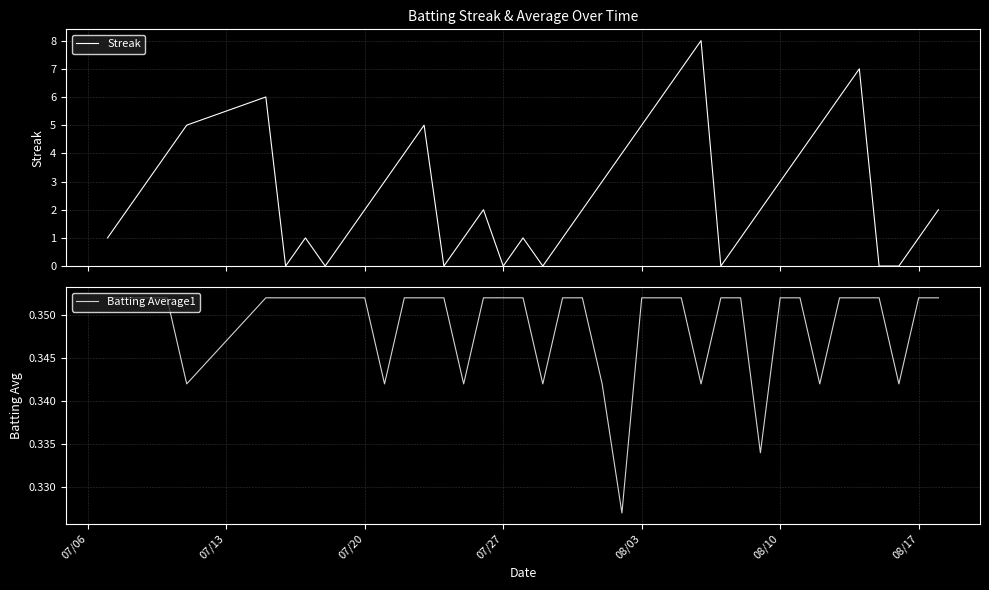

What is the highest value of the Streak series?

8